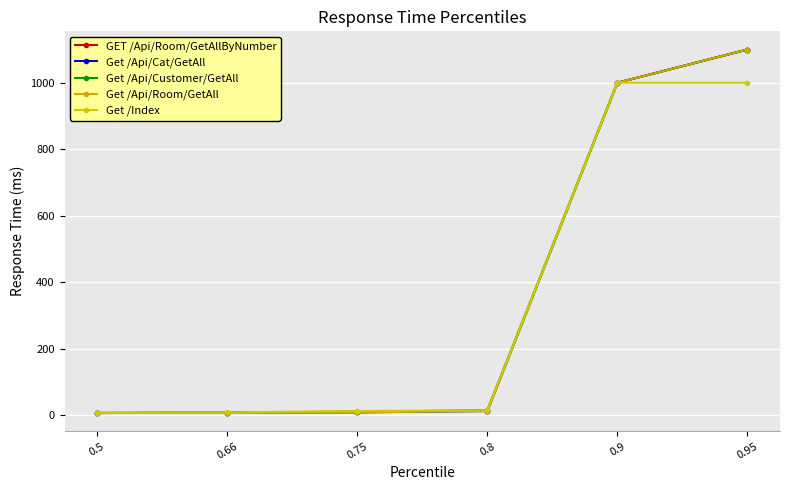

List the labels in order of GET /Api/Room/GetAllByNumber value, largest first.

0.95, 0.9, 0.8, 0.75, 0.66, 0.5